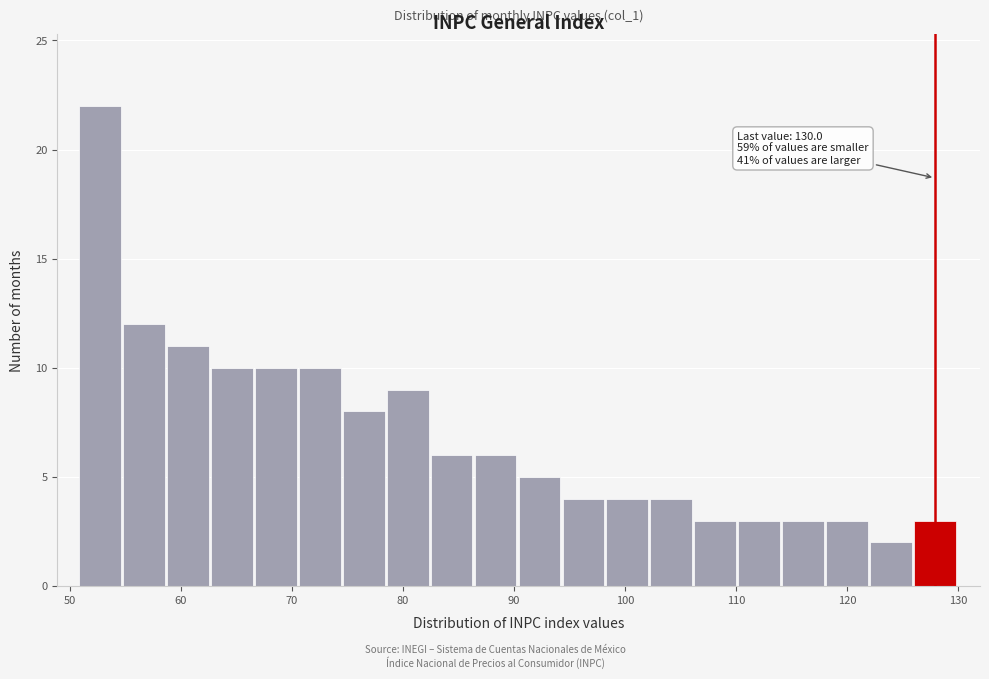

Around what value on the x-axis is the tallest bar? Give the approximate position of its centre, as read against the axis.

53